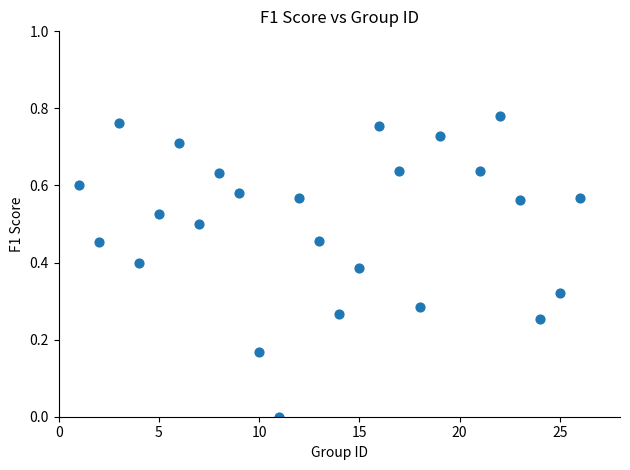

What is the range of X values (max minus min)?

25.0